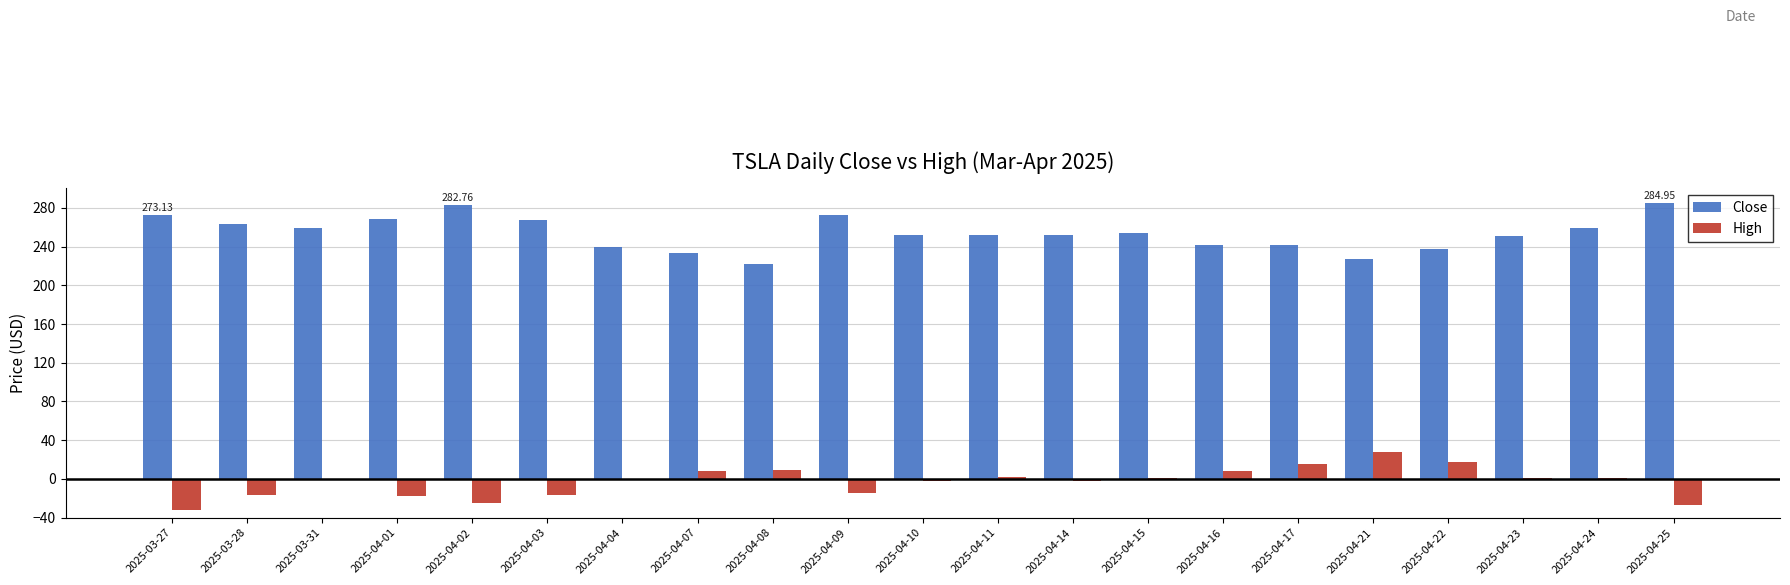

What is the maximum value for High?

27.8